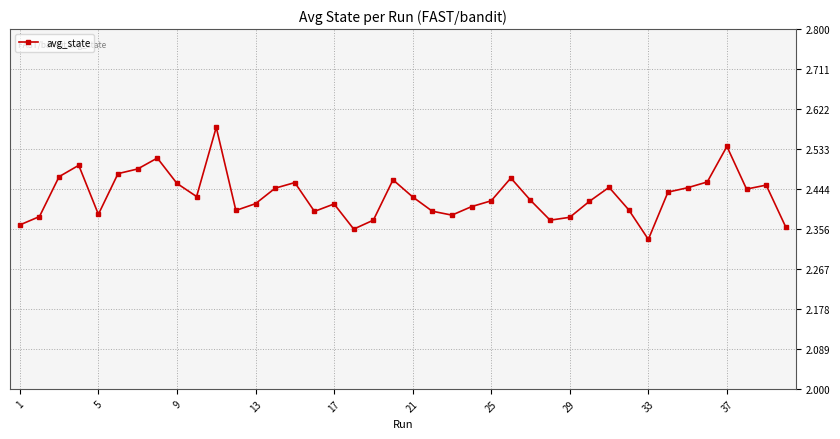

How many values are between 2 and 3?

40